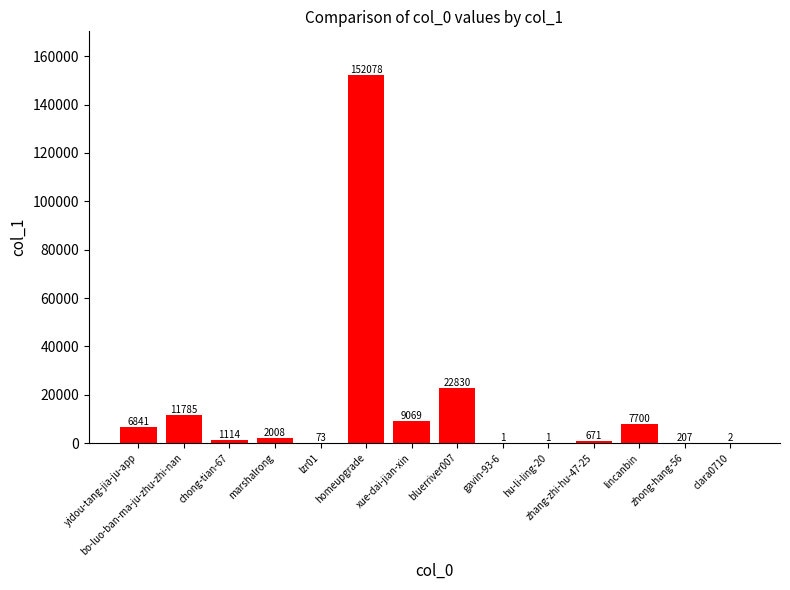

What is the sum of all values?

214380